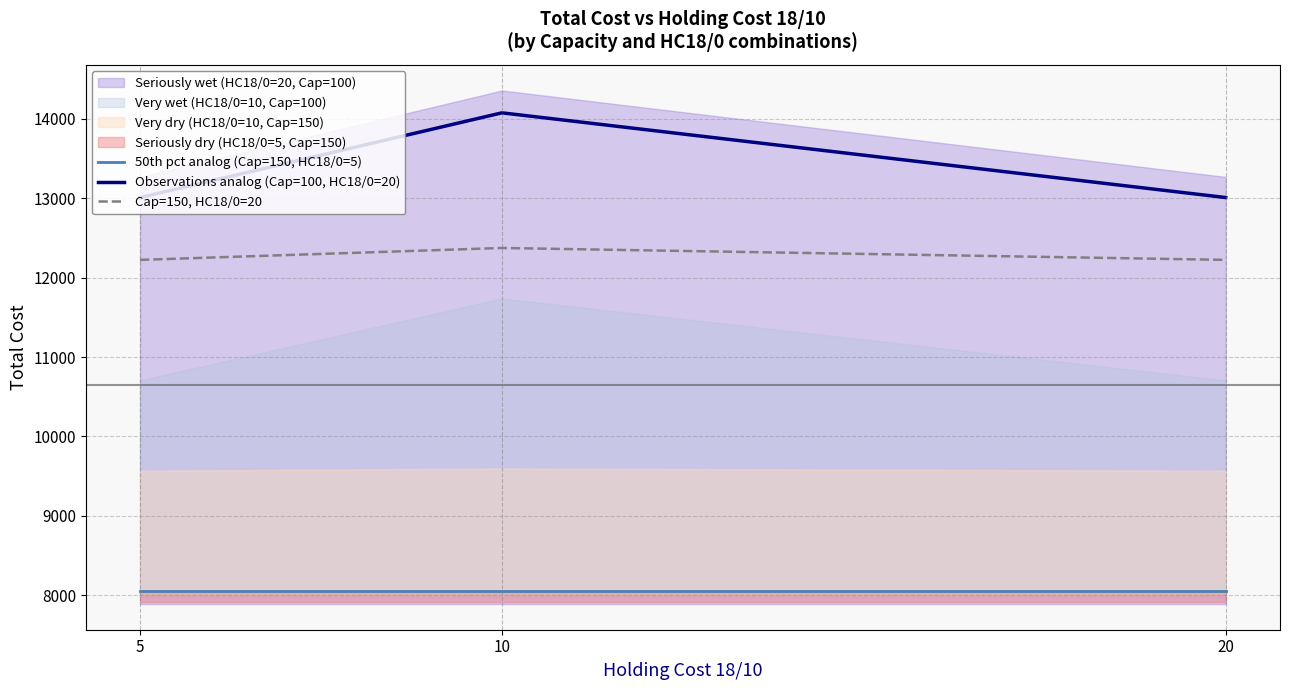

What is the value of the Observations analog (Cap=100, HC18/0=20) point at the 3rd from the left?

13009.6